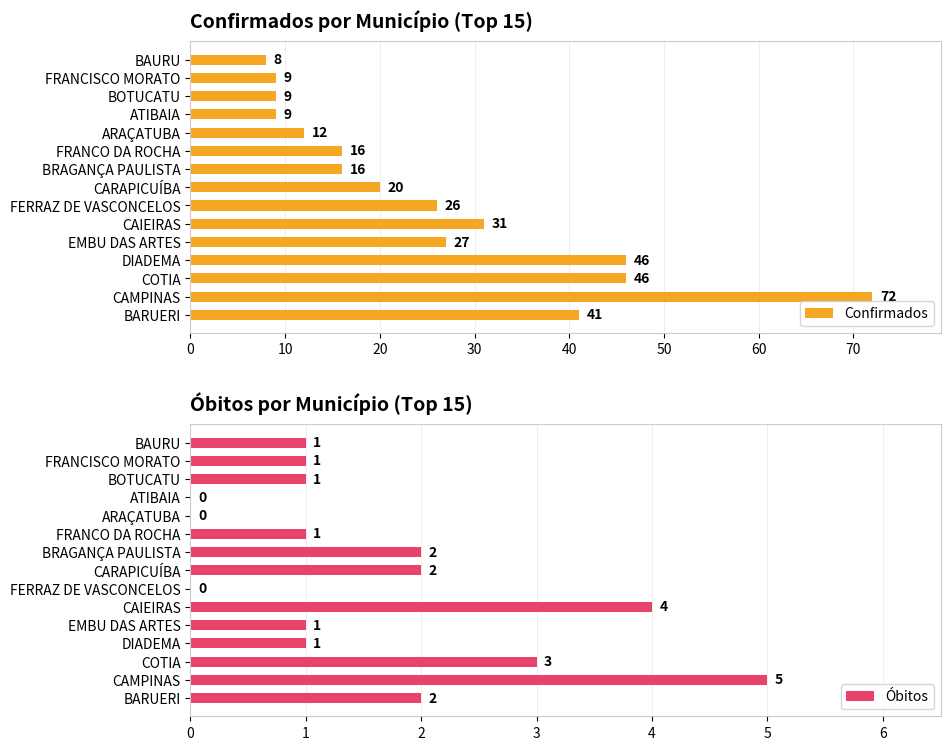

At which label does Confirmados reach its minimum?

BAURU